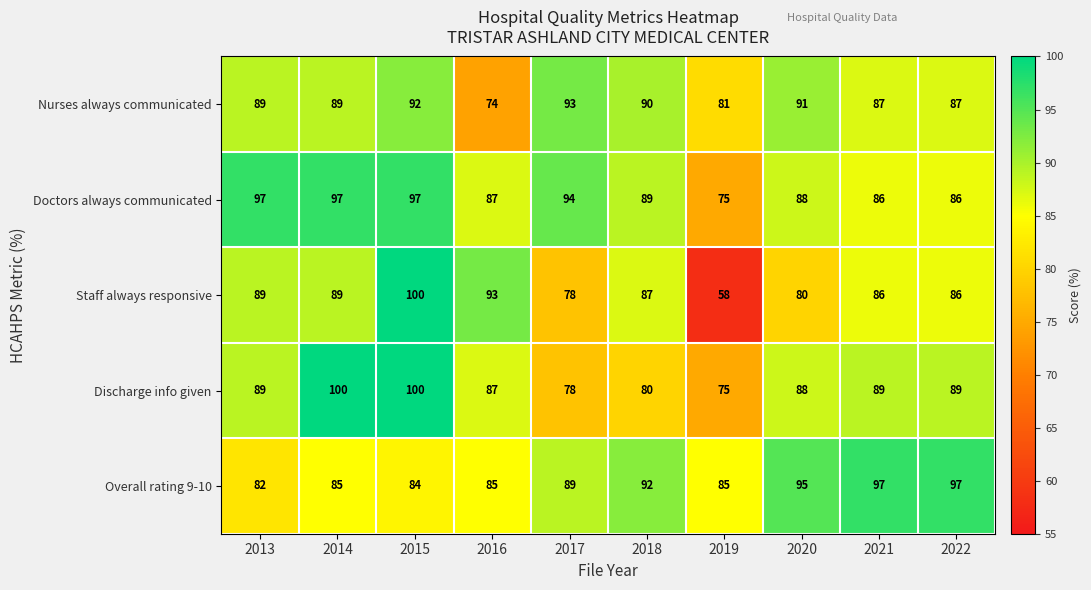

What is the total value across all series at 2022?

445